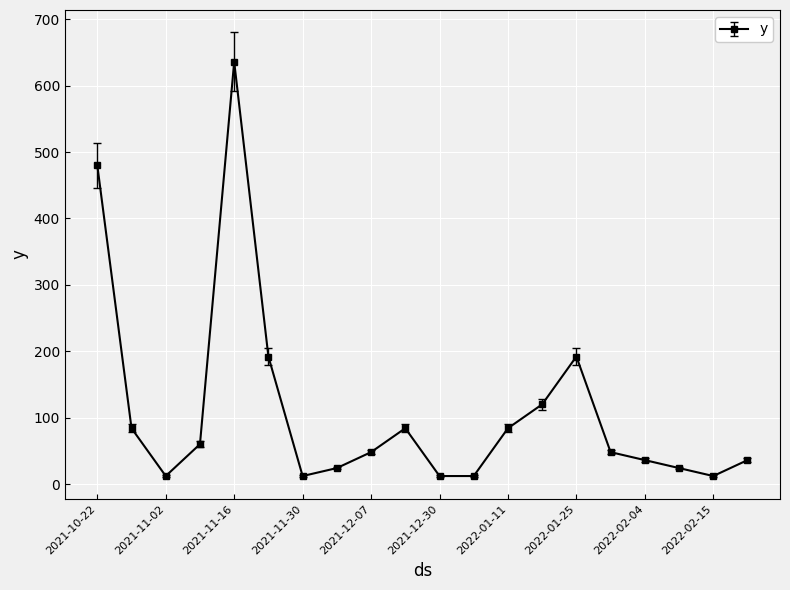

What is the value of the 2nd point from the left?

84